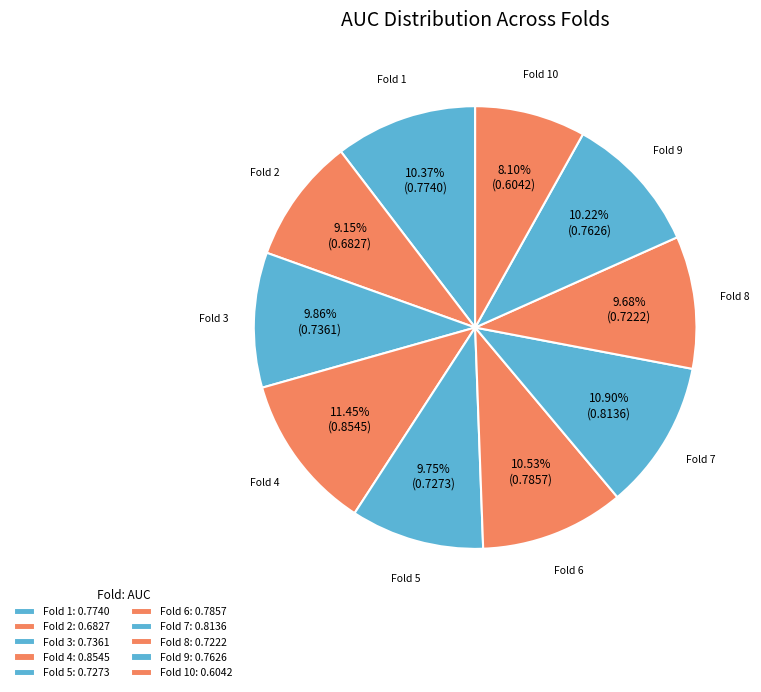

What is the smallest slice in the pie chart?

Fold 10